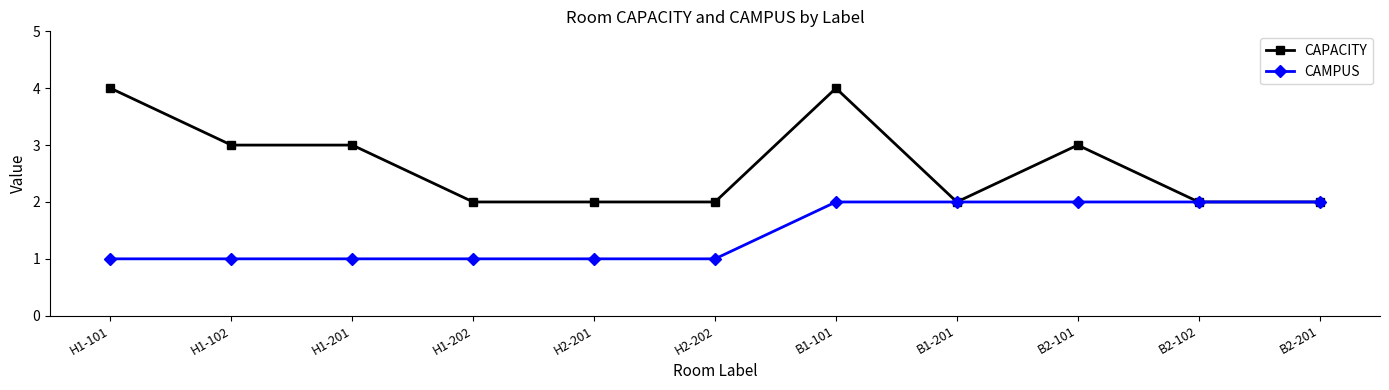

Reading left to right, transcribe all the data shown in this chart.

CAPACITY: H1-101=4	H1-102=3	H1-201=3	H1-202=2	H2-201=2	H2-202=2	B1-101=4	B1-201=2	B2-101=3	B2-102=2	B2-201=2
CAMPUS: H1-101=1	H1-102=1	H1-201=1	H1-202=1	H2-201=1	H2-202=1	B1-101=2	B1-201=2	B2-101=2	B2-102=2	B2-201=2